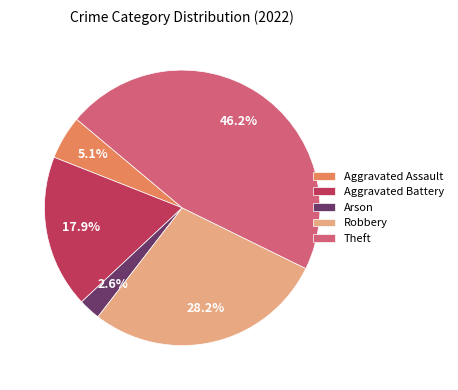

Is there a majority slice in this chart?

No